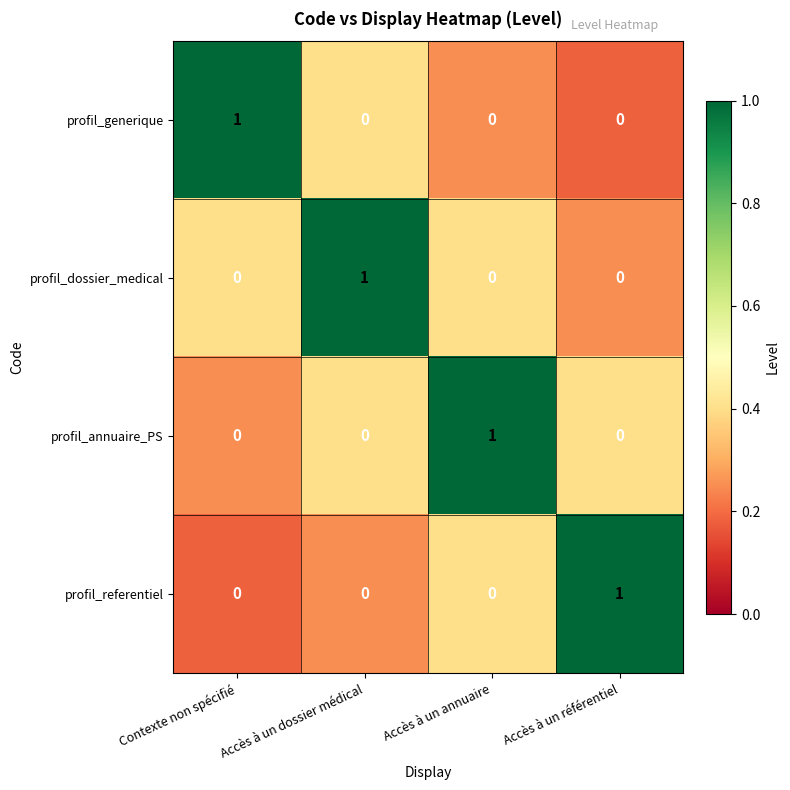

How many profil_dossier_medical values are between 0 and 1?

4